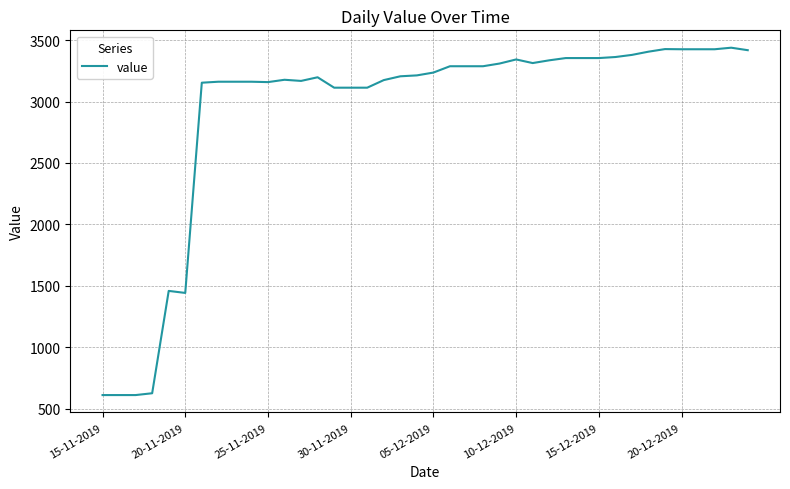

What is the greatest value displayed?

3438.3